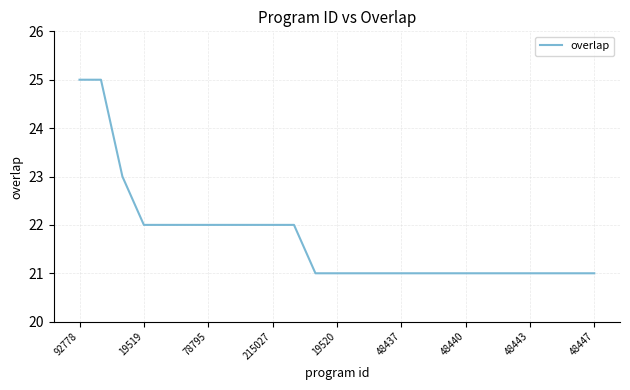

What is the difference between the maximum and minimum values?

4